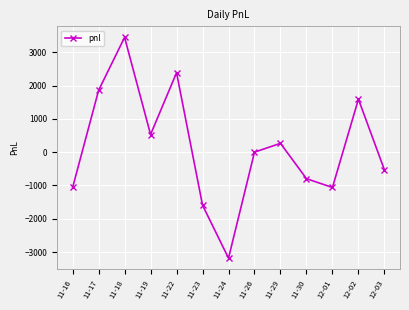

Reading left to right, extract all data points from this chart.

-1060	1855	3445	530	2385	-1590	-3180	0	265	-795	-1060	1590	-530